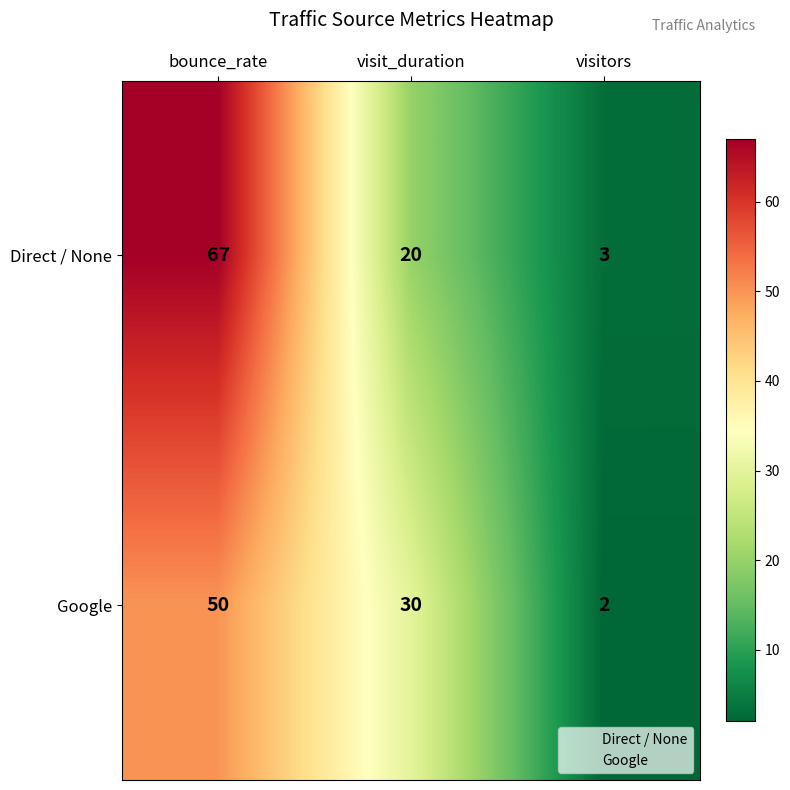

What is the sum of all Google values?

82